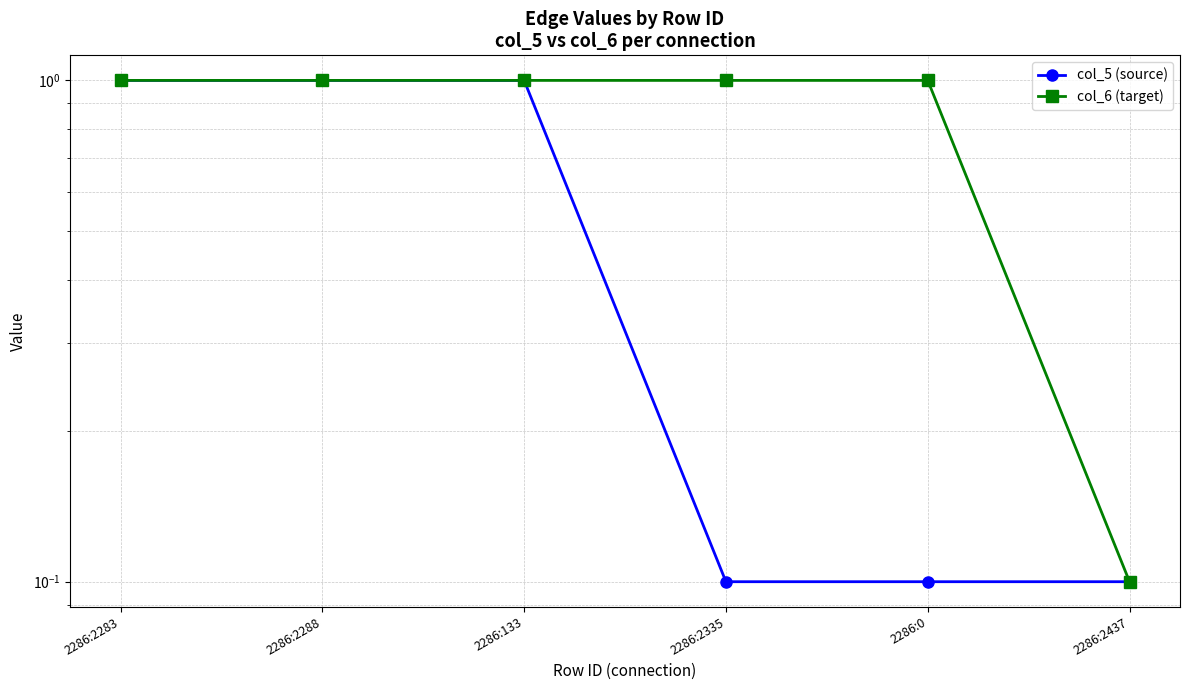

What is the label of the 1st point from the right?

2286:2437